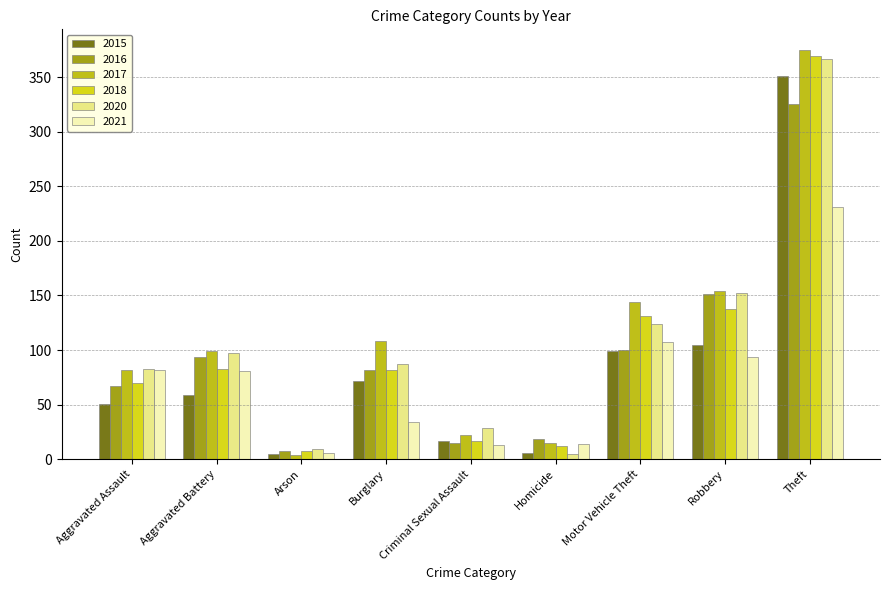

Which category has the lowest value in the 2015 series?

Arson